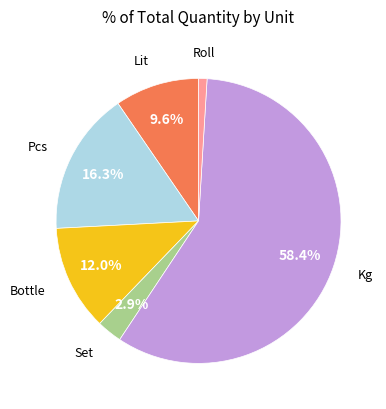

True or false: Pcs accounts for 8% of the total.

False